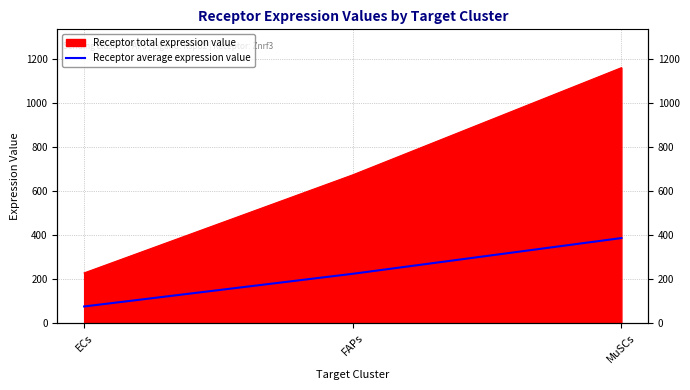

List the labels in order of value, largest first.

MuSCs, FAPs, ECs